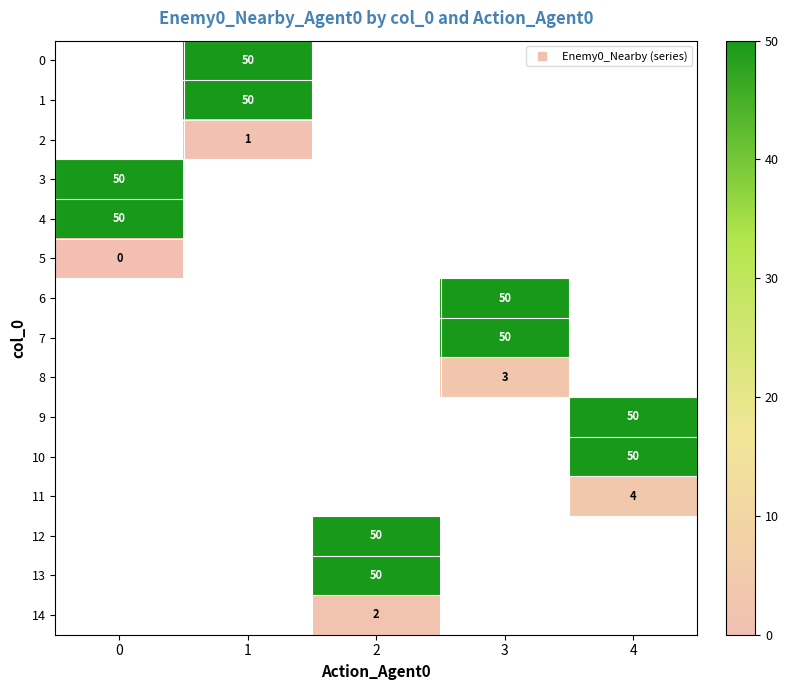

Is it true that 9 equals 50.0 at 4?

True